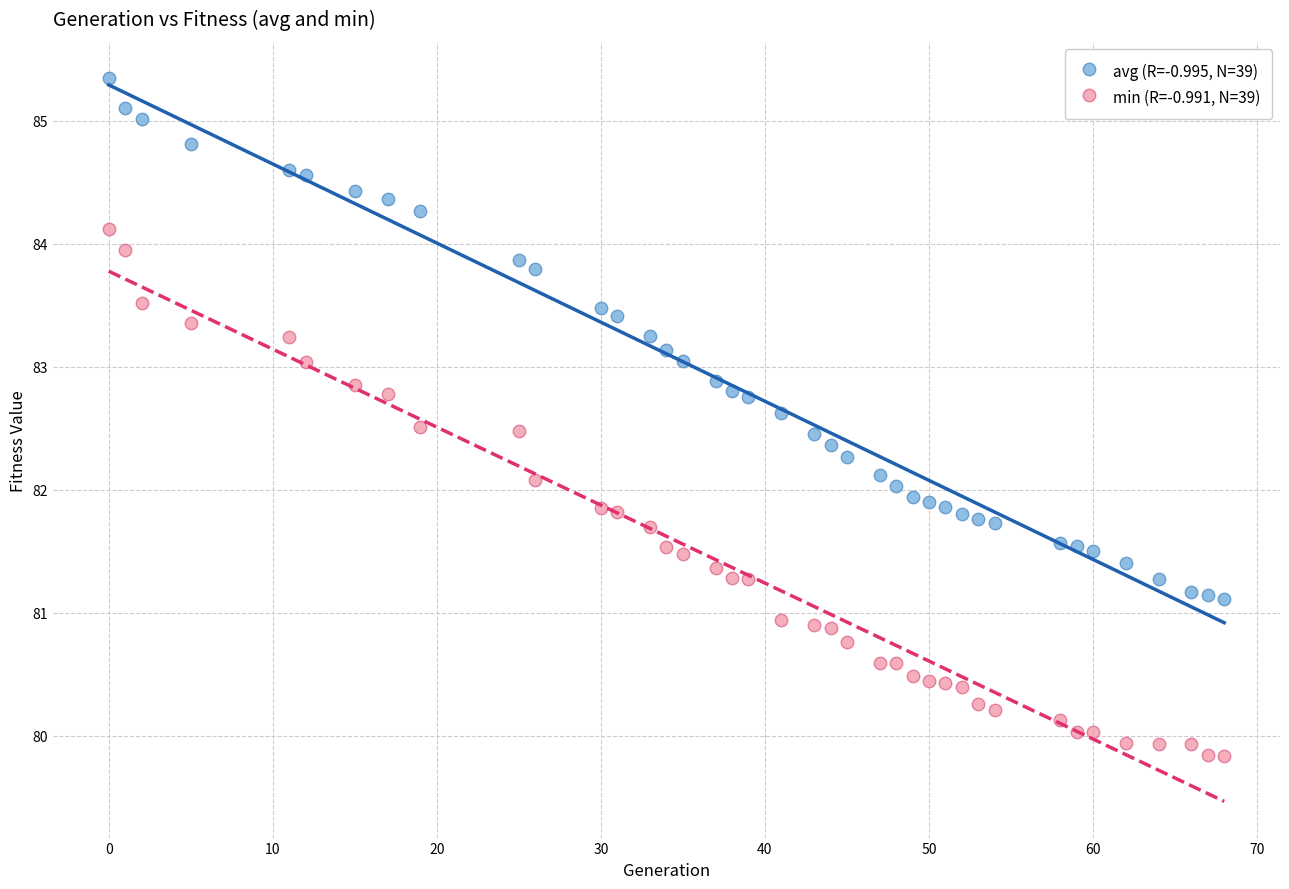

What is the X range (max minus min) for the scatter plot?

68.0